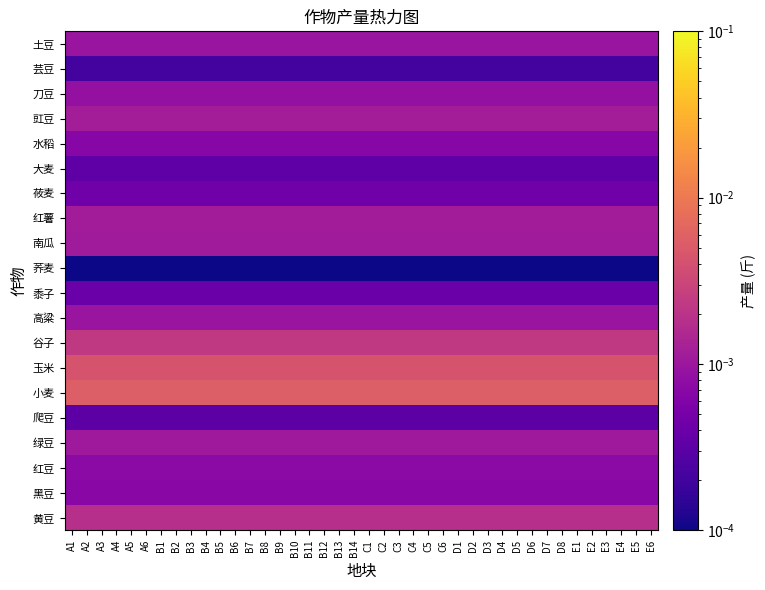

Which has a higher value, E6 or B9?

E6